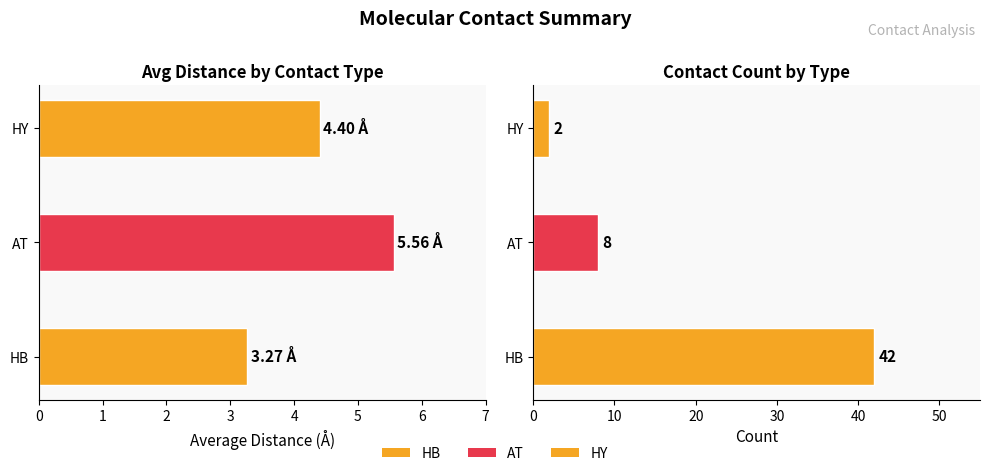

Read the Count value at HY.

2.0